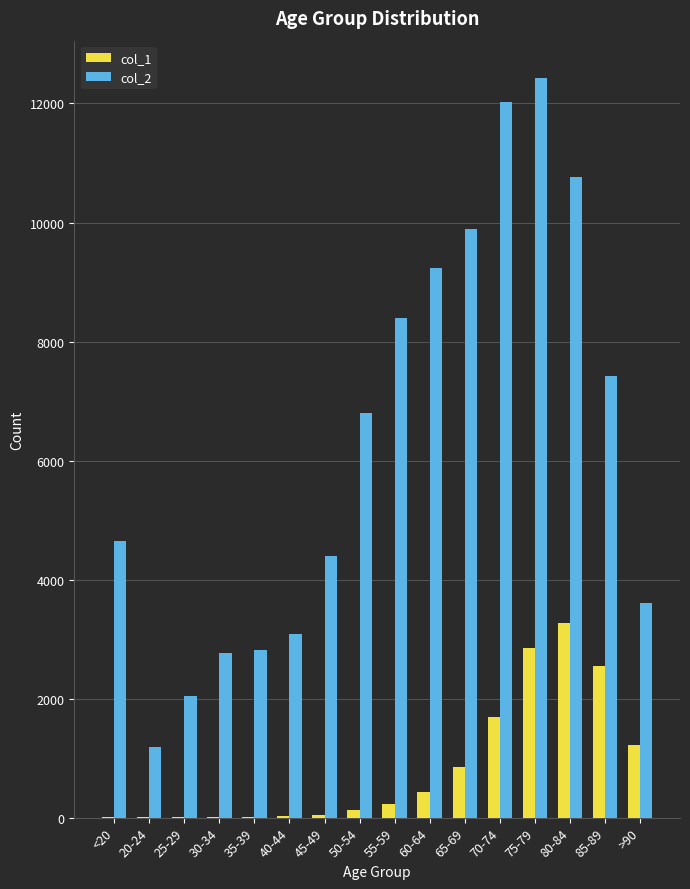

Is it true that col_1 equals 850 at 65-69?

True